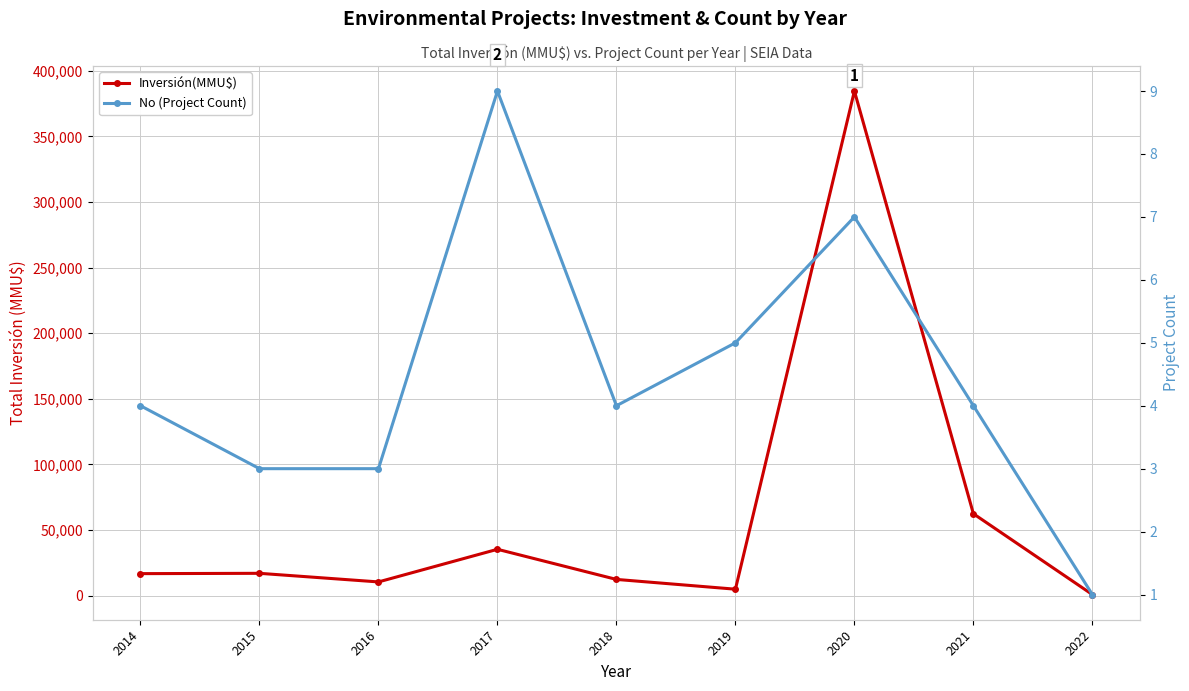

Is it true that No (Project Count) equals 4 at 2014?

True